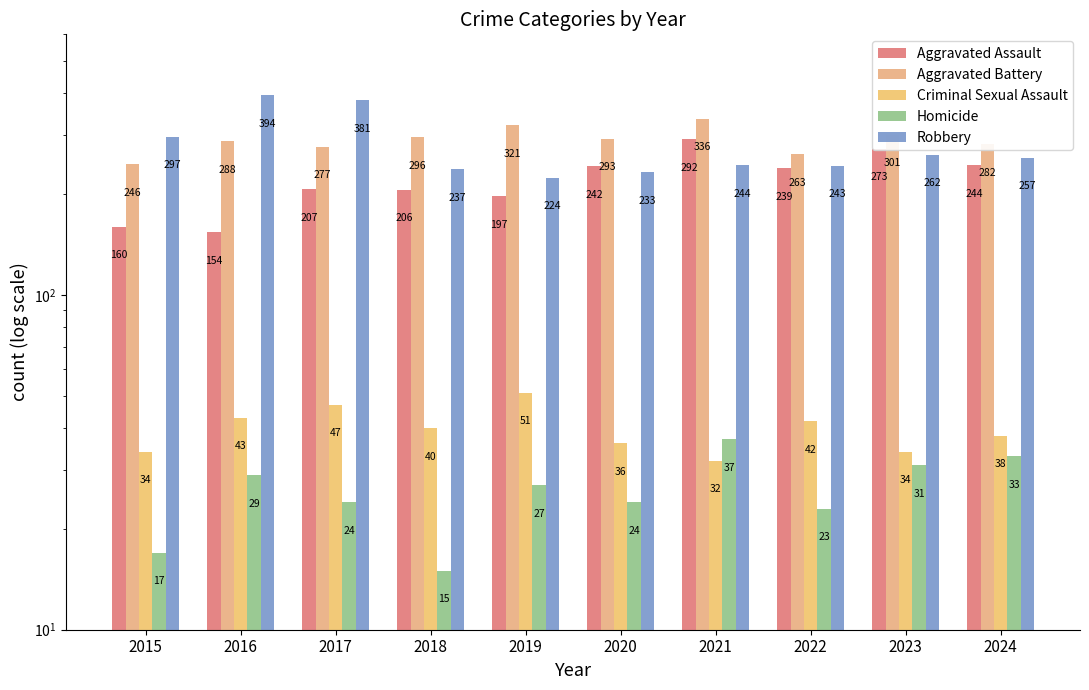

Which category has the highest value in the Robbery series?

2016